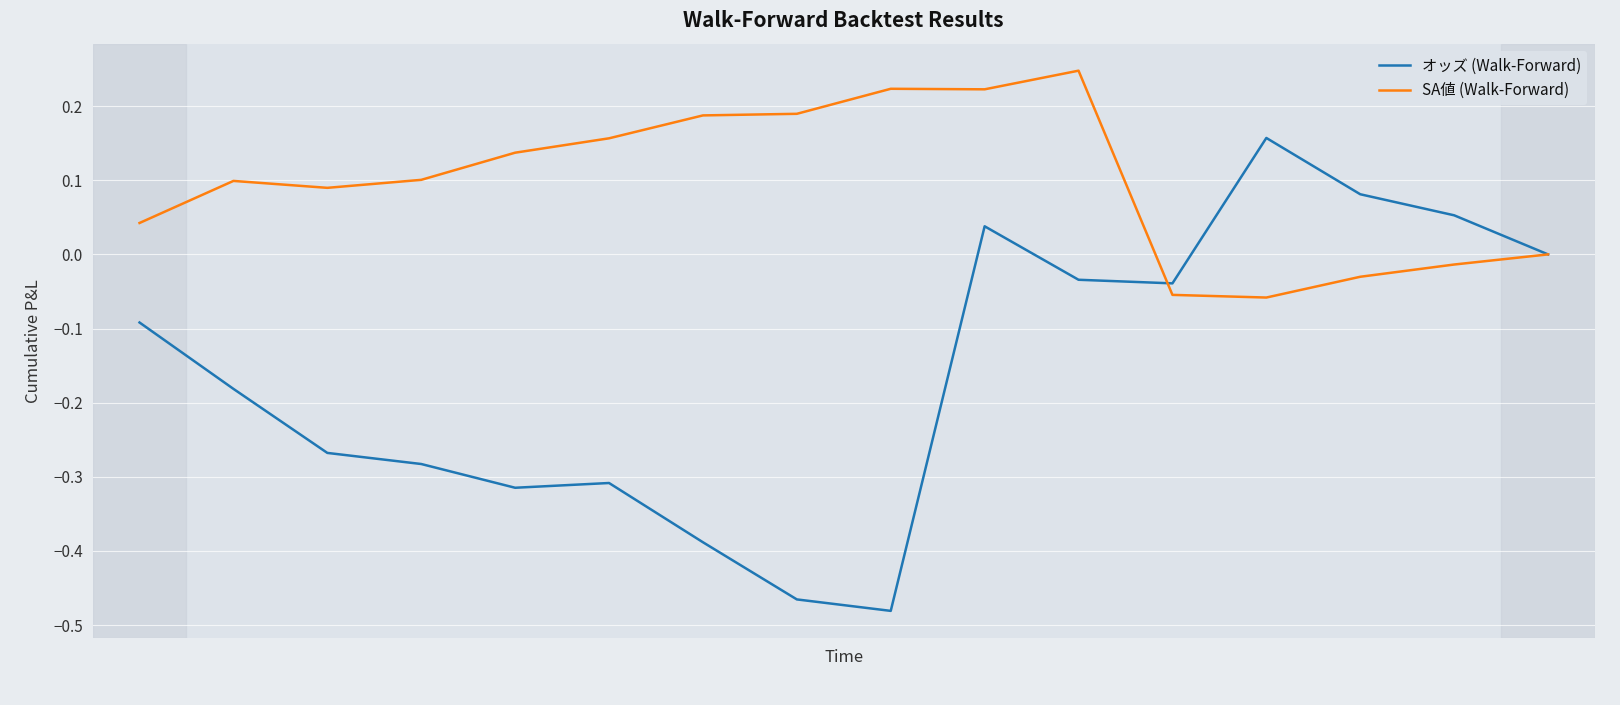

List the series in order of their overall mean, highest first.

SA値 (Walk-Forward), オッズ (Walk-Forward)